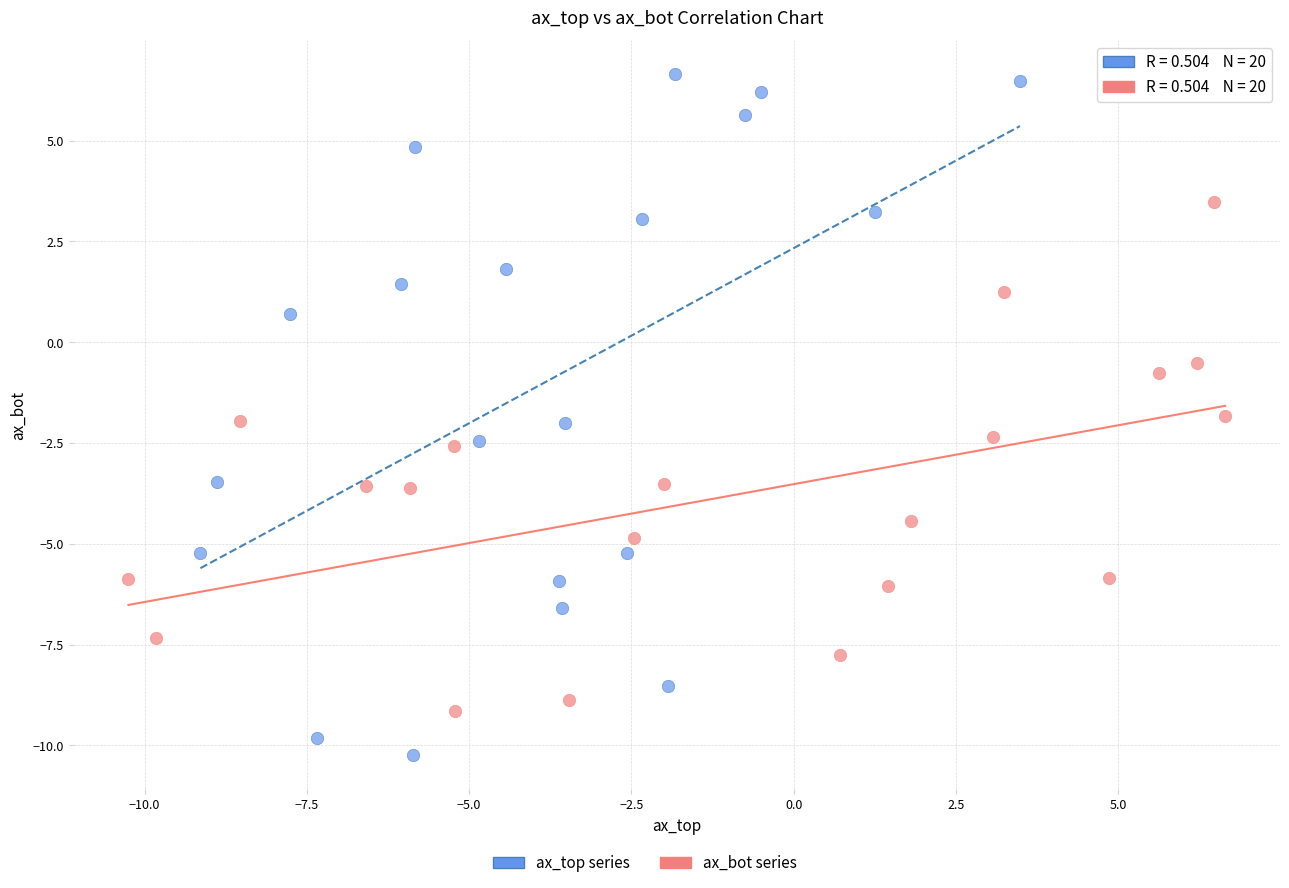

Which series reaches the maximum Y coordinate?

ax_top series